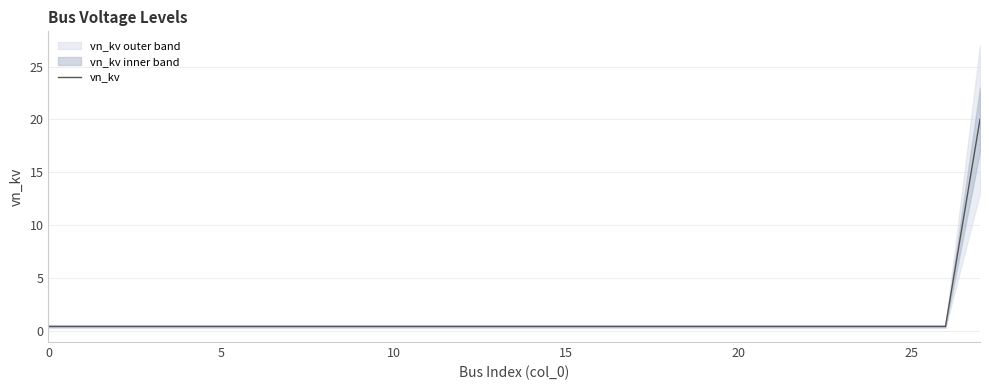

What is the highest value of the vn_kv series?

20.0